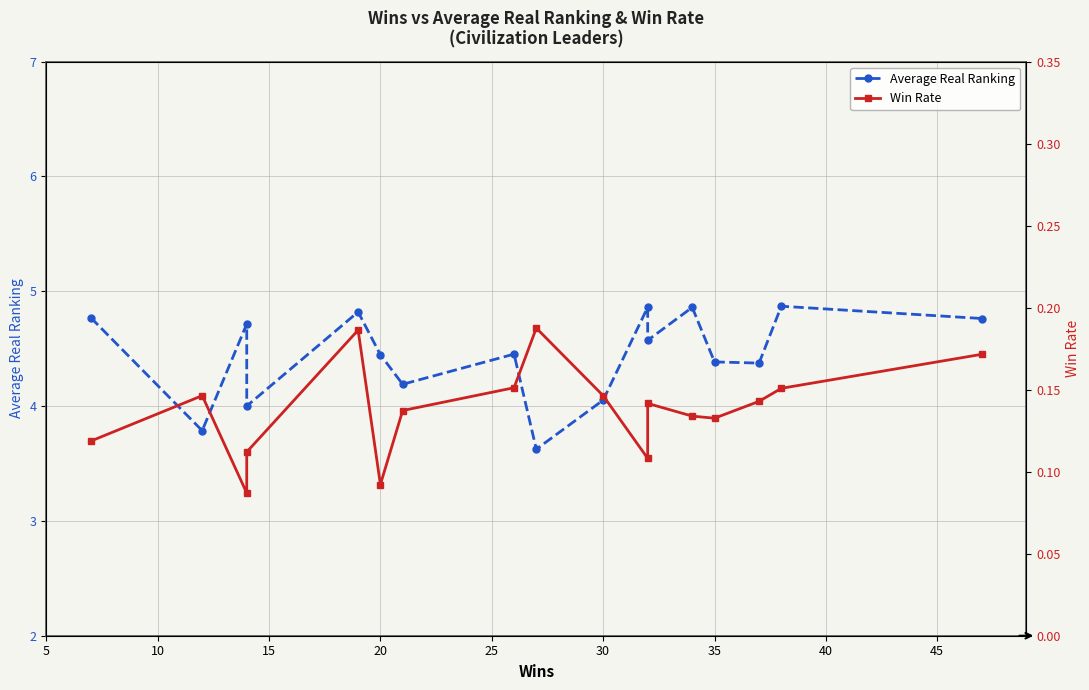

What is the value of the Win Rate point at the 11th from the left?

0.1